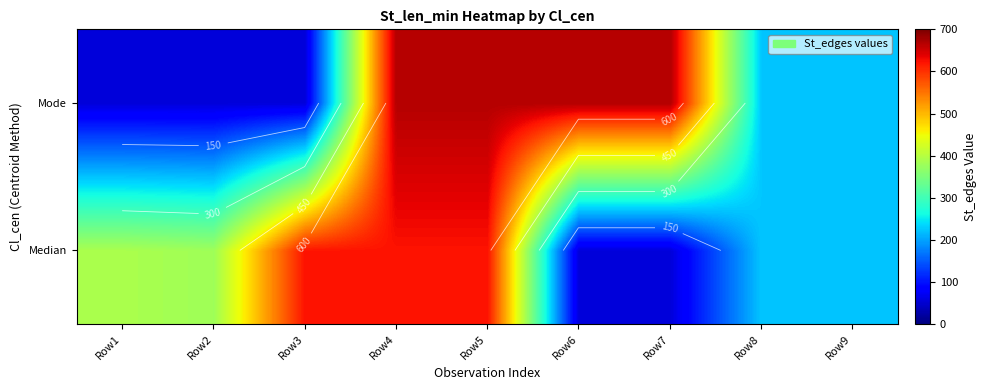

What is the spread (max minus min) of values at Row7?

611